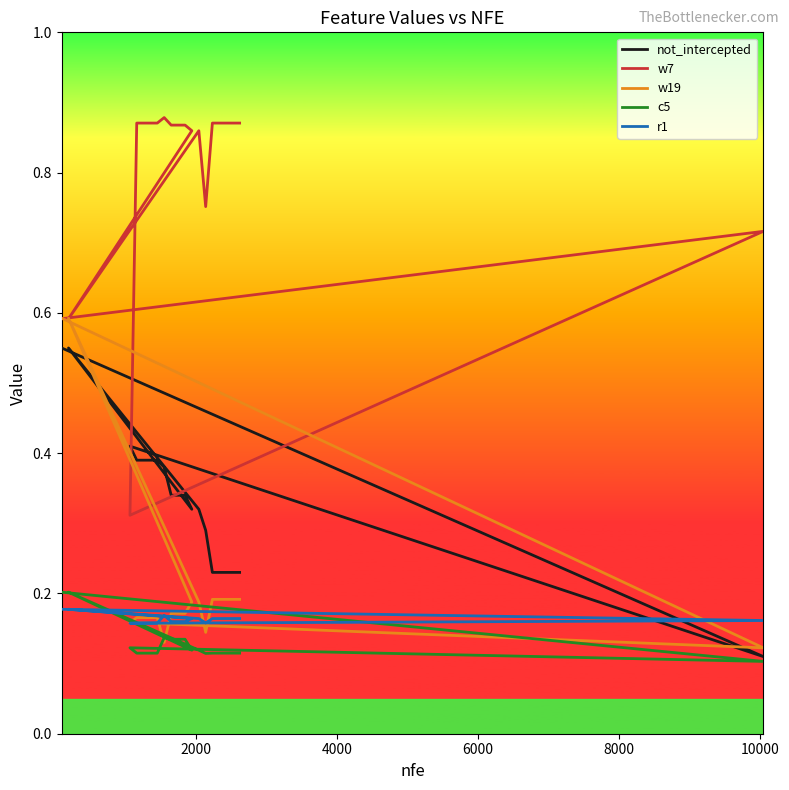

What is the label of the 4th point from the right?

16